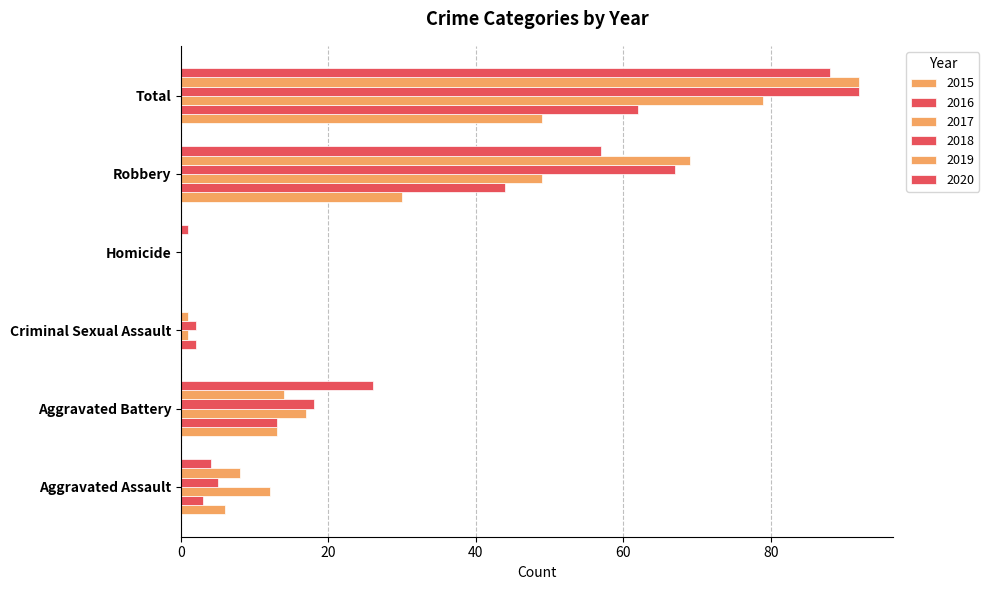

How many positive values does the 2016 series have?

5